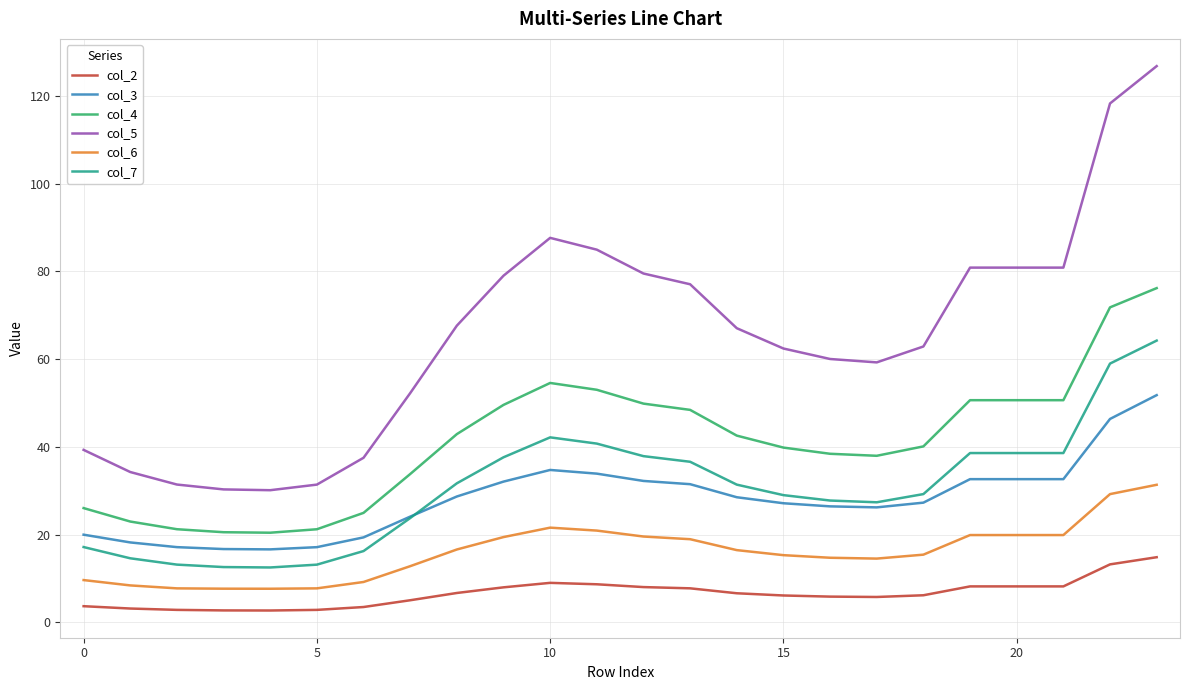

Which series has the widest spread of values?

col_5